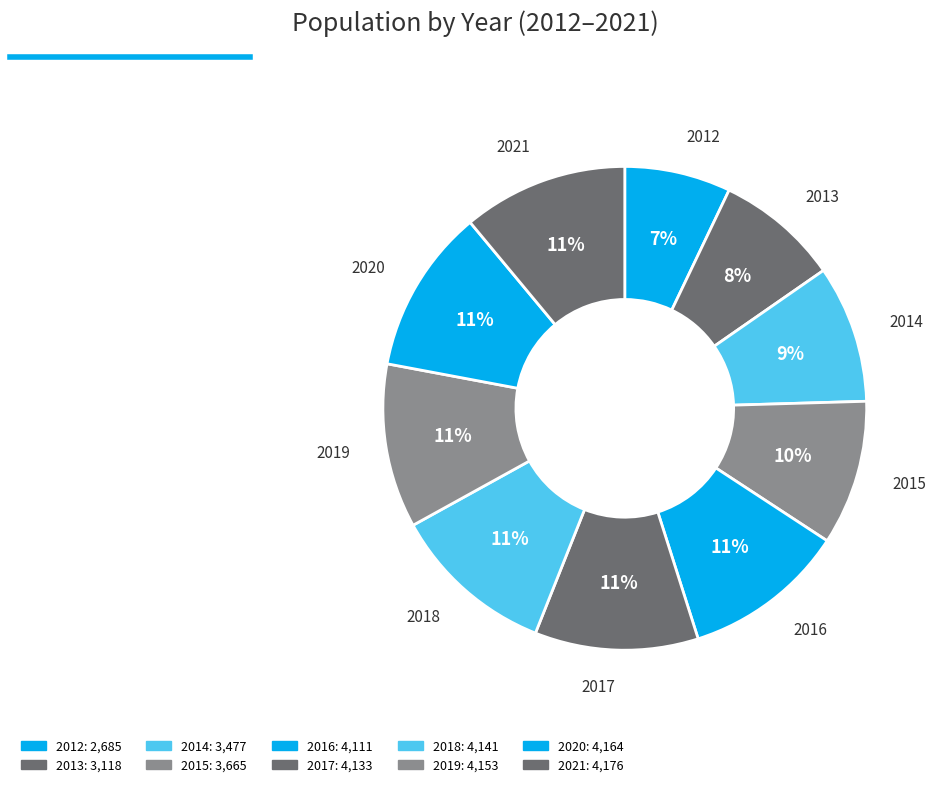

Approximately how many times larger is the value at 2021 compared to 2019?

1.0